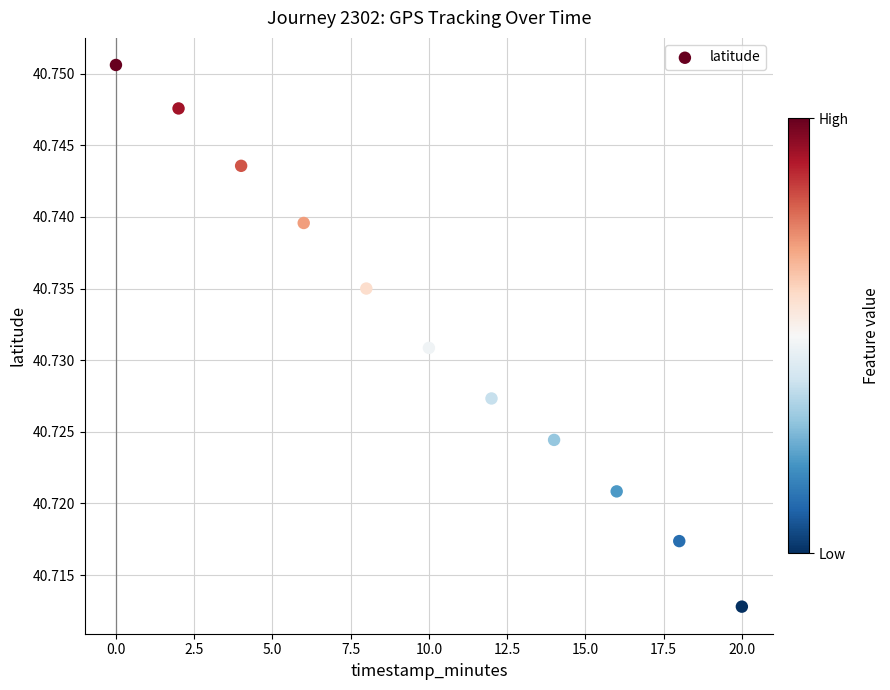

What is the average X value?

10.0